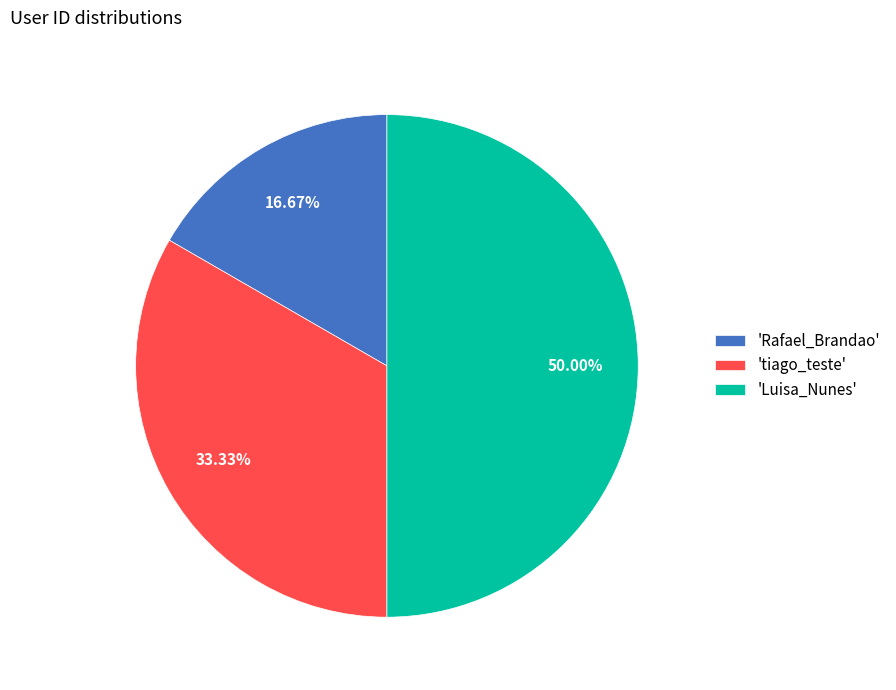

Combined, do 'tiago_teste' and 'Luisa_Nunes' account for over 50%?

Yes